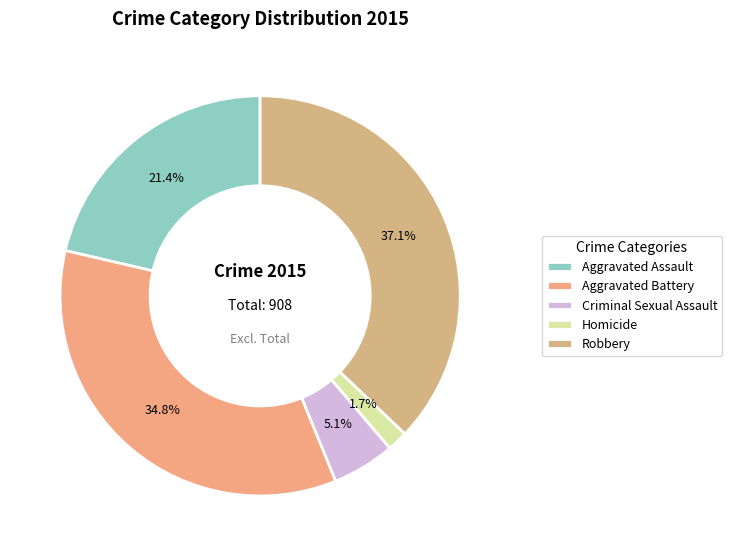

To the nearest percent, what is the combined percentage of Homicide and Robbery?

39%